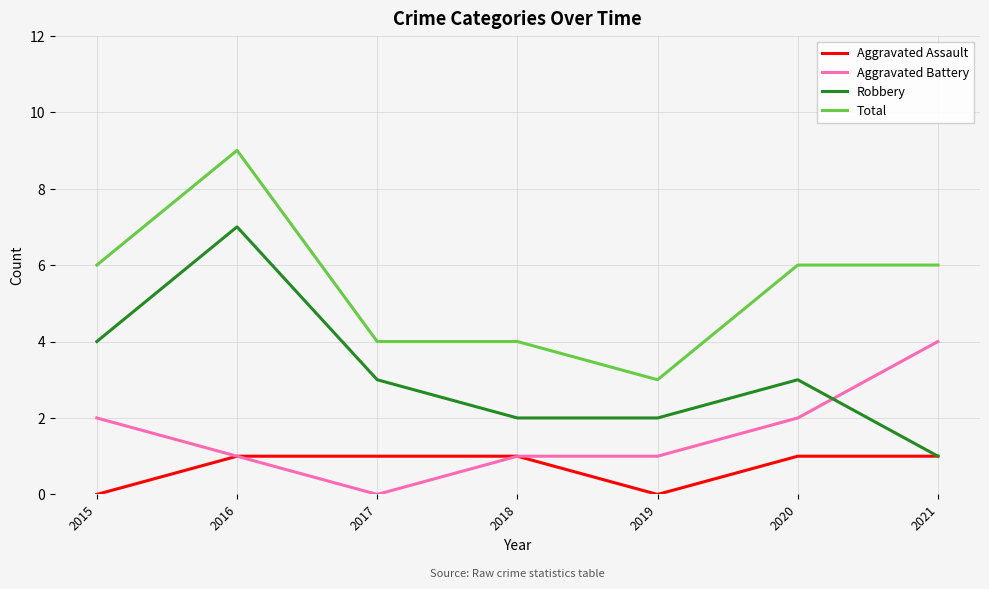

Read the Aggravated Battery value at 2016.

1